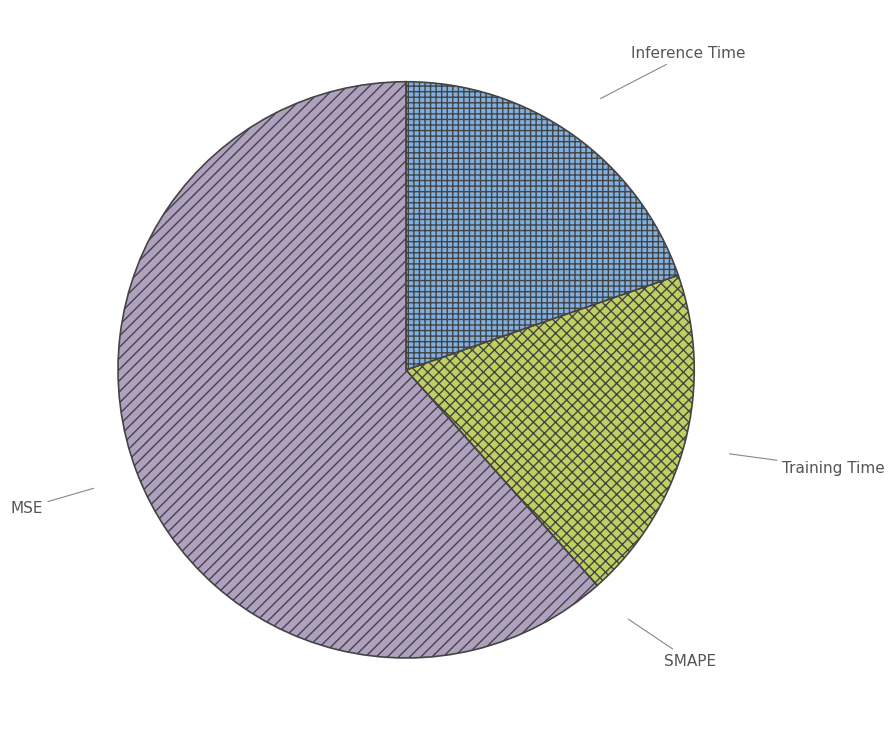

Which slice is the largest?

MSE